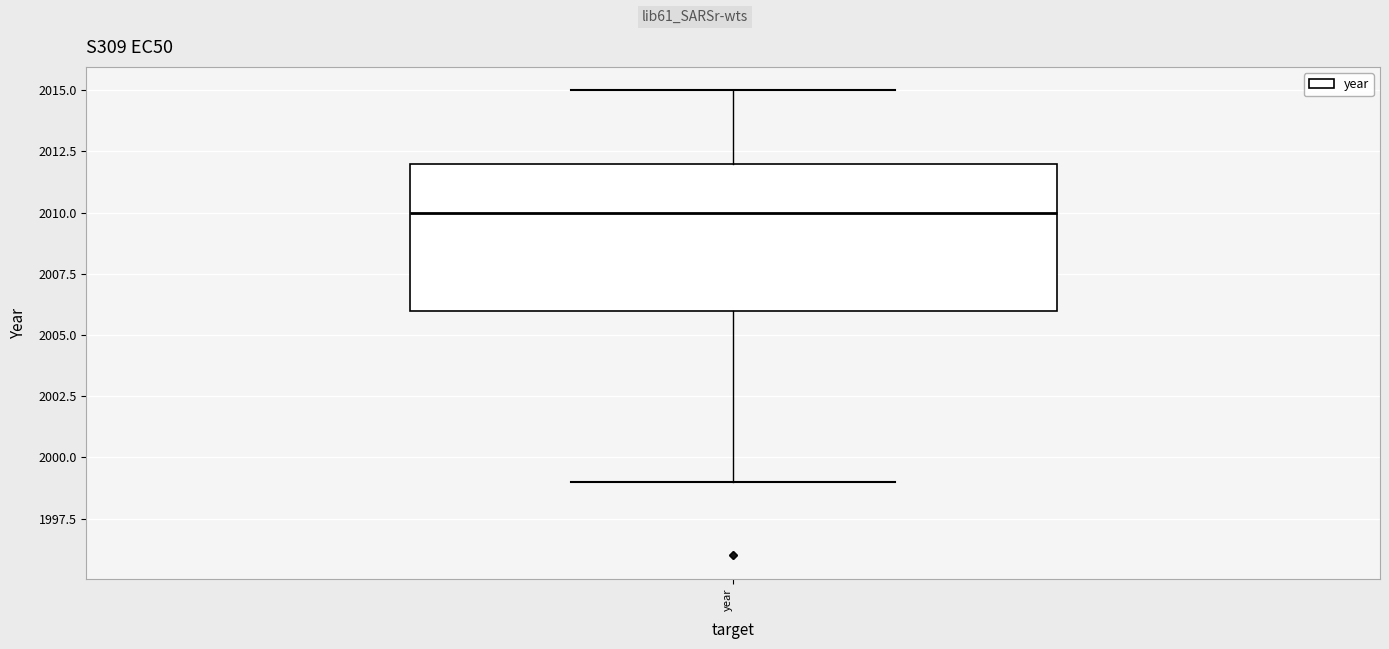

Where does the lower whisker of the box for year end on the y-axis? The values are not printed on the chart, so give them approximately, as read against the axis.

1999